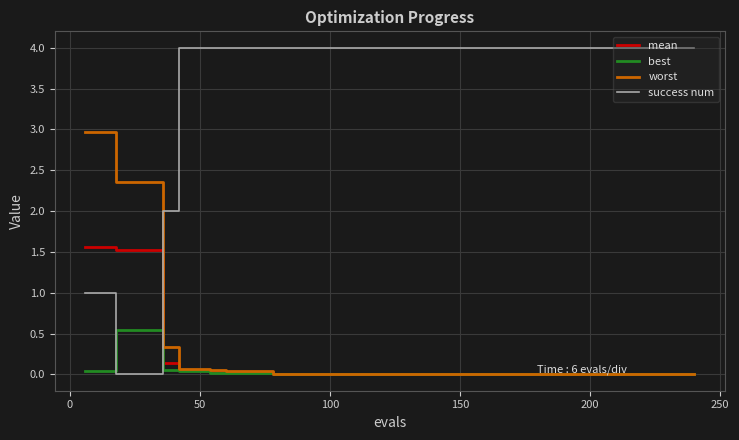

List the series in order of their peak value, lowest first.

best, mean, worst, success num